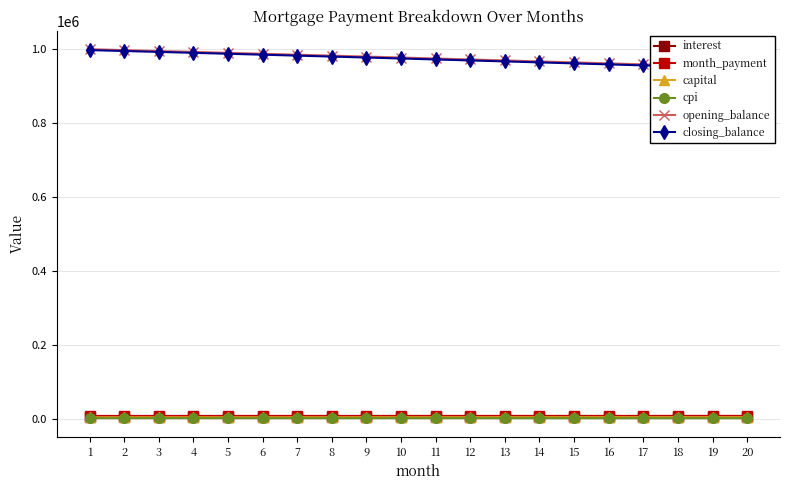

Rank the series at 10 from highest to lowest value.

opening_balance, closing_balance, month_payment, interest, capital, cpi